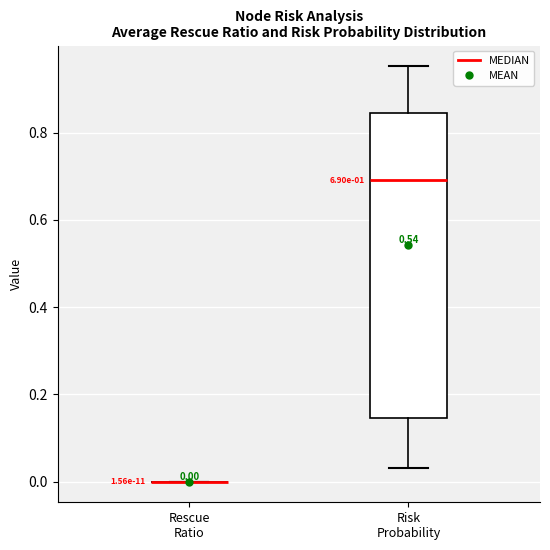

Comparing the boxes themselves (not the whiskers), which one is the tallest?

Risk Probability